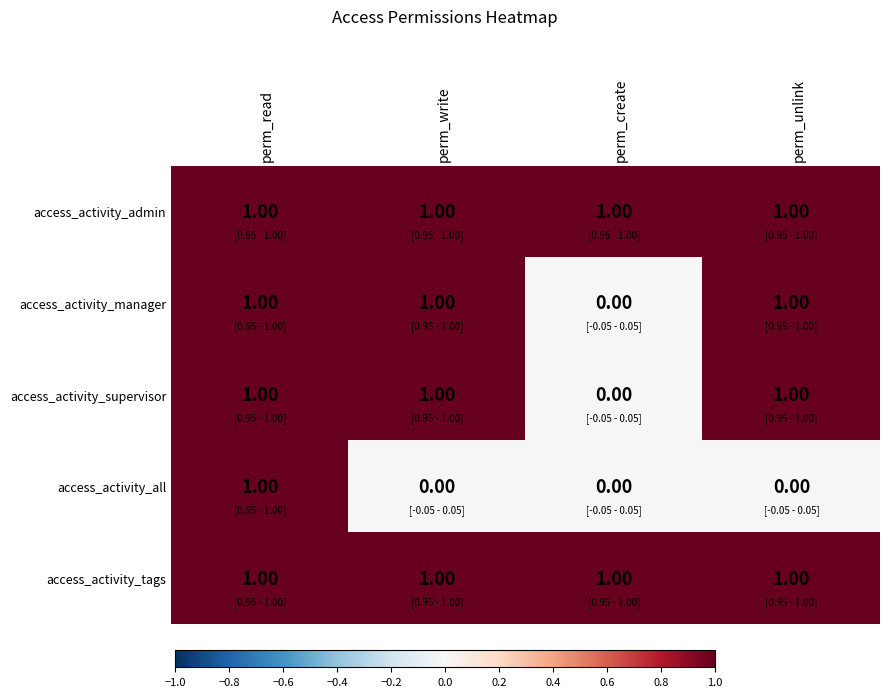

What is the sum of all access_activity_manager values?

3